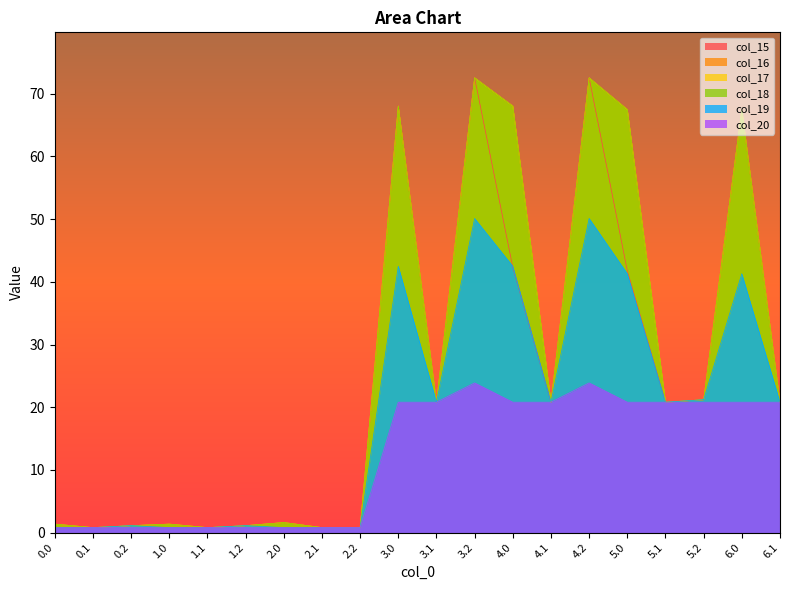

In col_18, how many points are lower than both neighbors (excluding endpoints)?

5